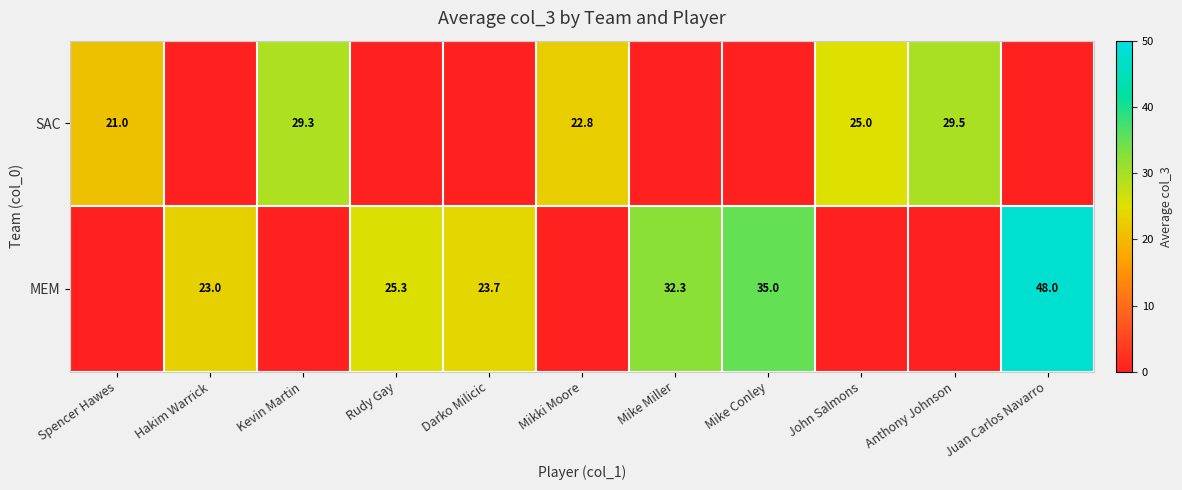

The value of SAC at Kevin Martin is 13.4. True or false?

False